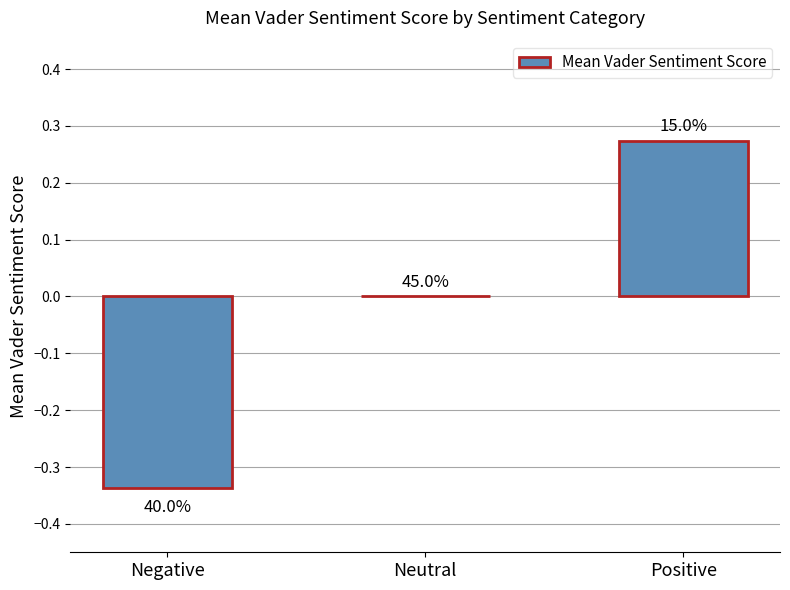

Reading left to right, list all the values displayed in this chart.

-0.3	0.0	0.3